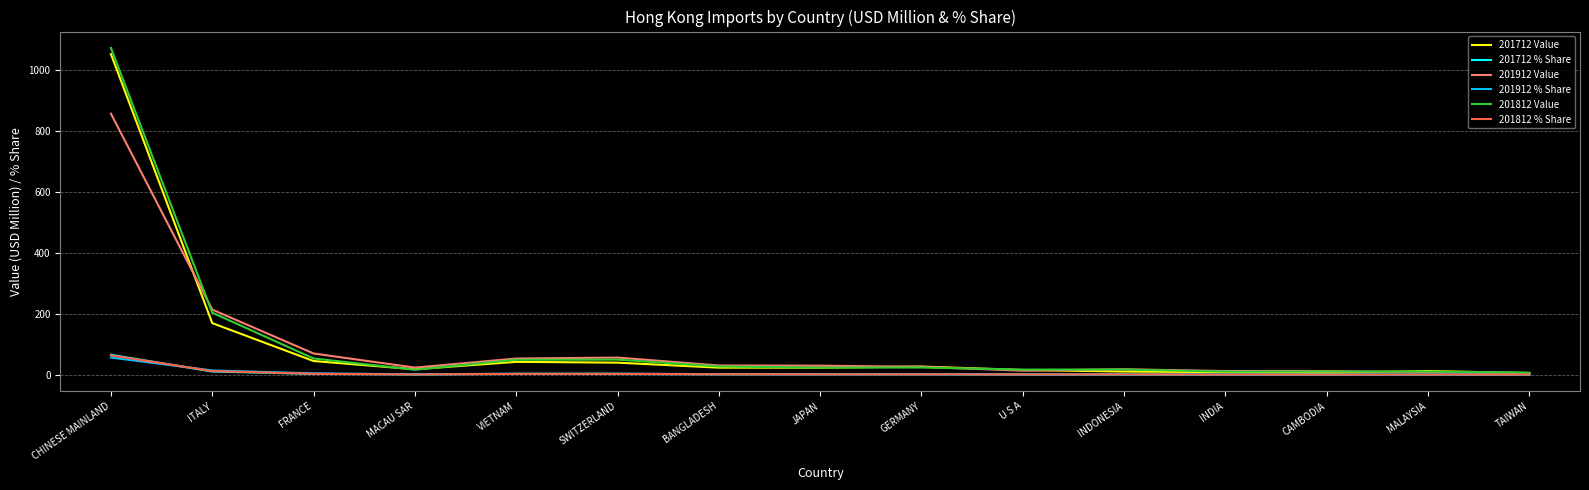

What is the total value across all series at CHINESE MAINLAND?

3170.3